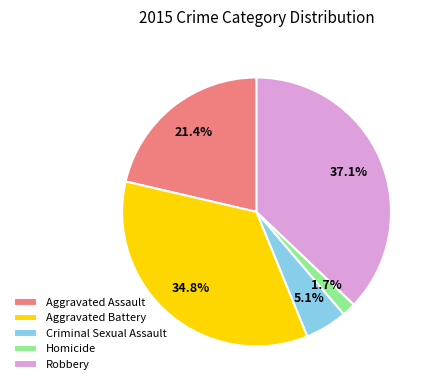

Which category has the smallest portion of the pie?

Homicide